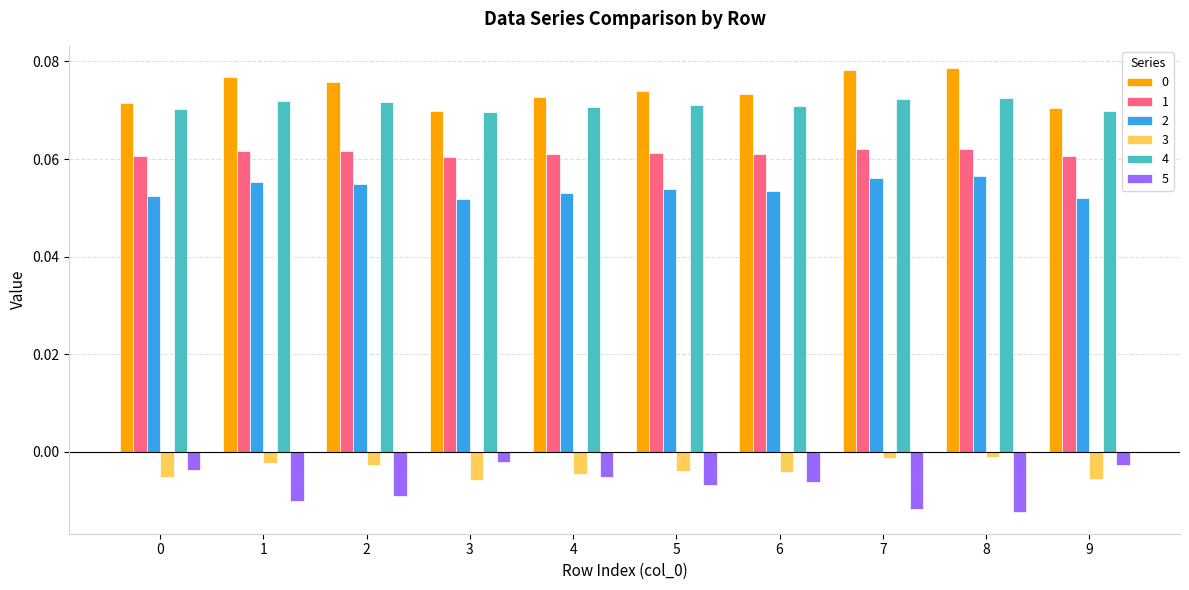

Is it true that 3 equals -0.0 at 4?

True